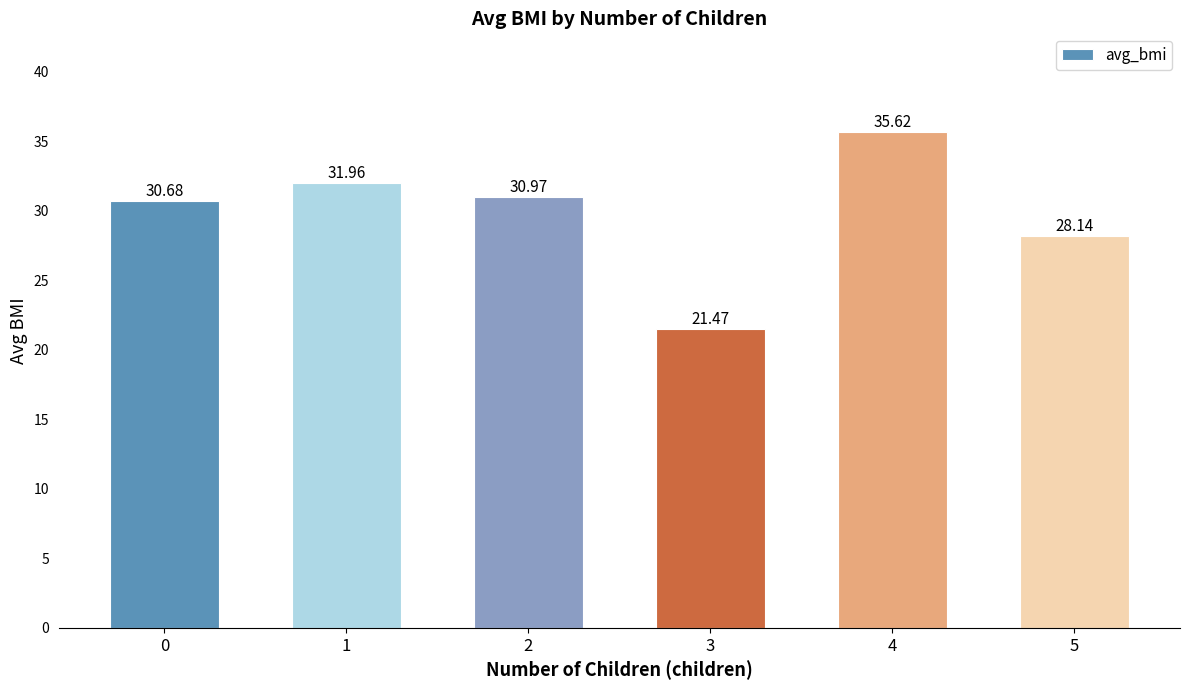

What is the ratio of the value at 3 to the value at 5?

0.8